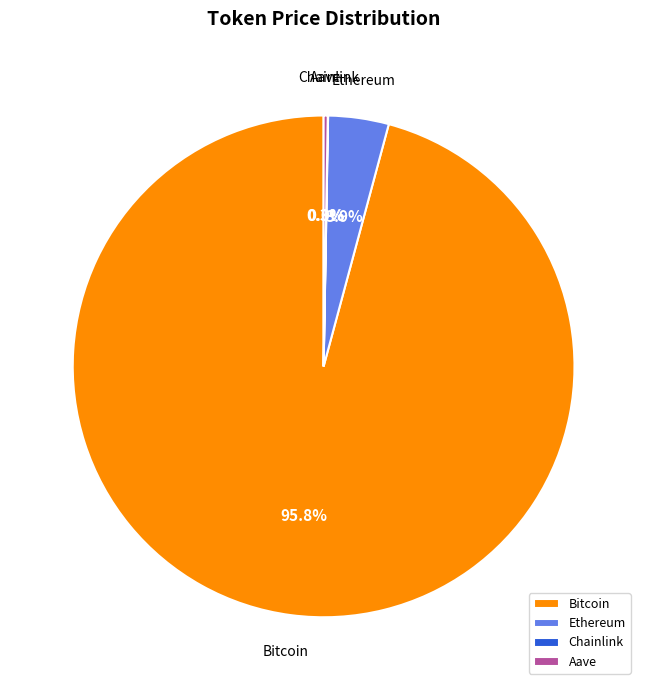

Which slice is the largest?

Bitcoin